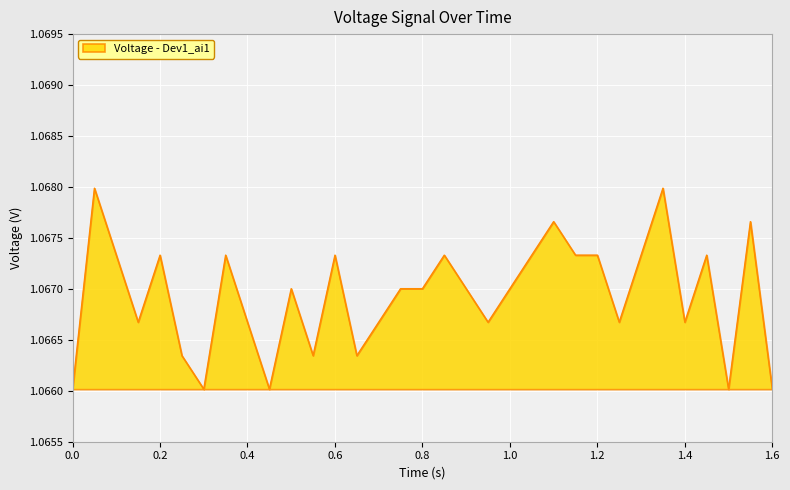

Reading left to right, list all the values displayed in this chart.

0.0=1.1	0.05=1.1	0.1=1.1	0.15=1.1	0.2=1.1	0.25=1.1	0.3=1.1	0.35=1.1	0.4=1.1	0.45=1.1	0.5=1.1	0.55=1.1	0.6=1.1	0.65=1.1	0.7=1.1	0.75=1.1	0.8=1.1	0.85=1.1	0.9=1.1	0.95=1.1	1.0=1.1	1.05=1.1	1.1=1.1	1.15=1.1	1.2=1.1	1.25=1.1	1.3=1.1	1.35=1.1	1.4=1.1	1.45=1.1	1.5=1.1	1.55=1.1	1.6=1.1